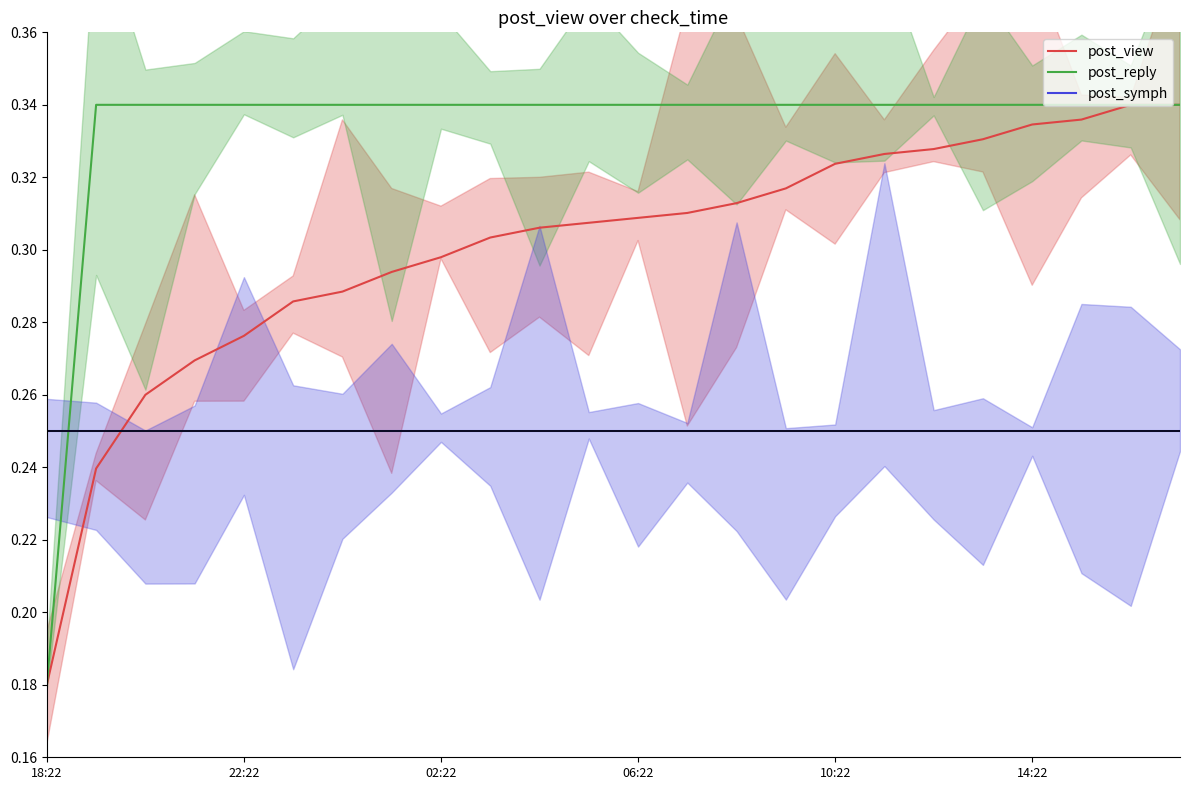

List the series in order of their peak value, highest first.

post_view, post_reply, post_symph